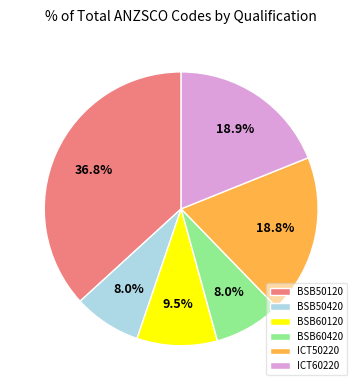

Is the sum of BSB60420 and ICT50220 greater than half?

No